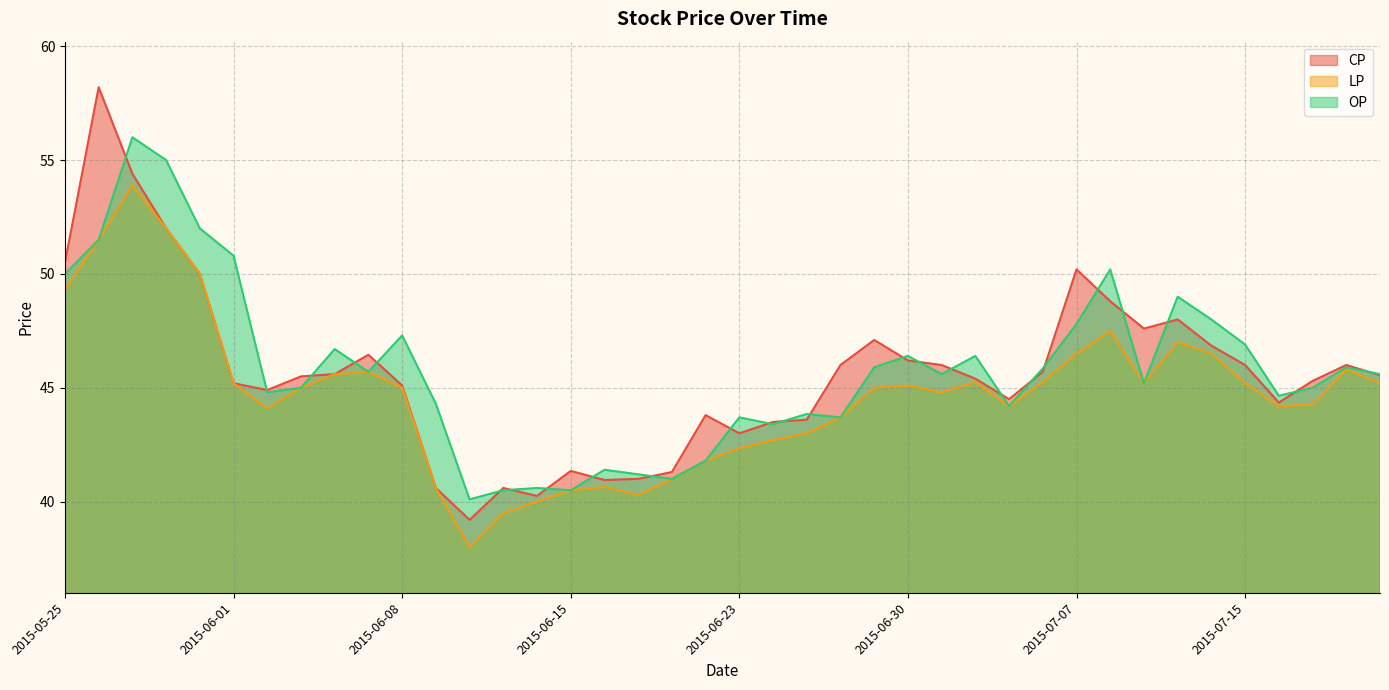

At which category does CP reach its first local peak?

2015-05-26